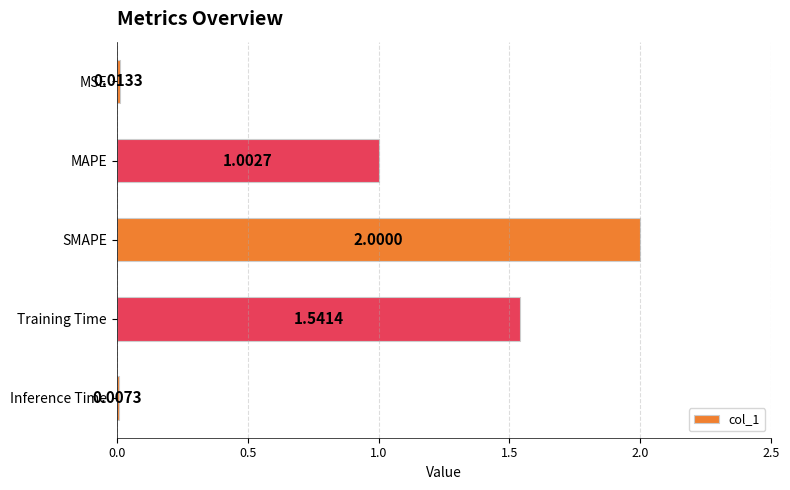

At which label is the value closest to 1?

MAPE